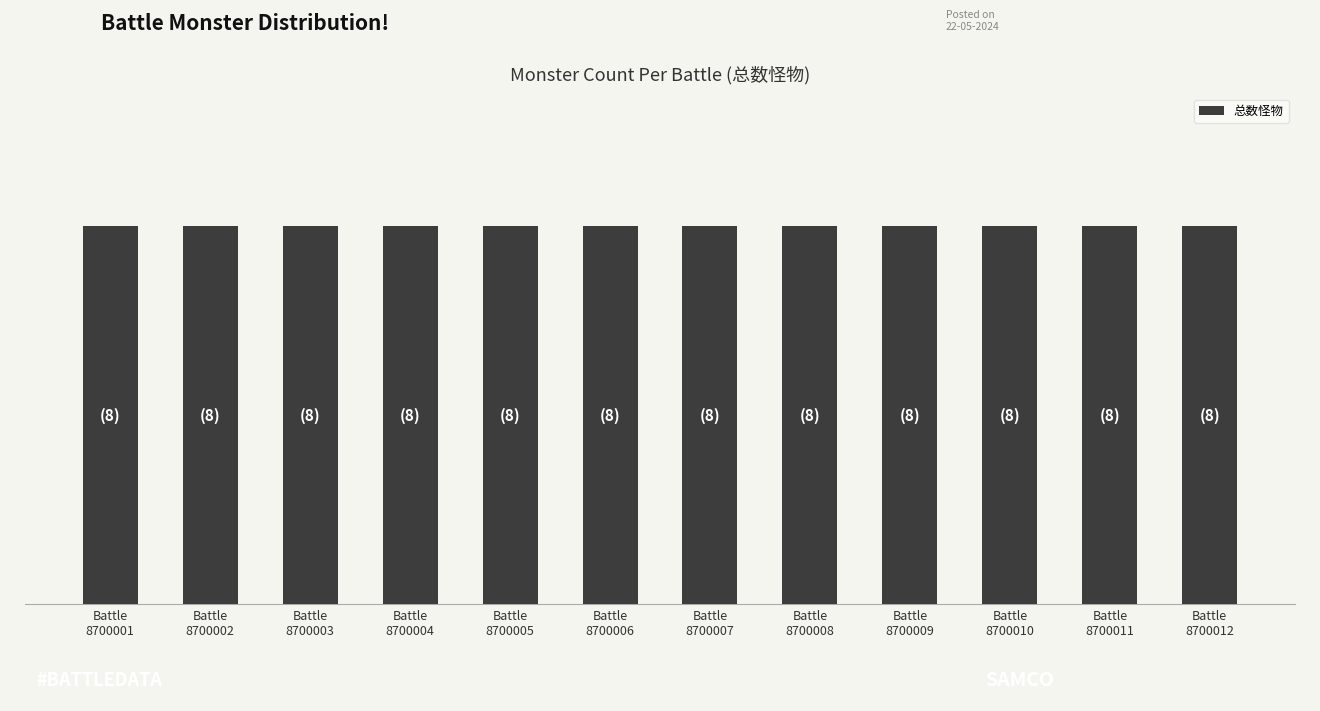

Does the chart contain stacked bars?

No